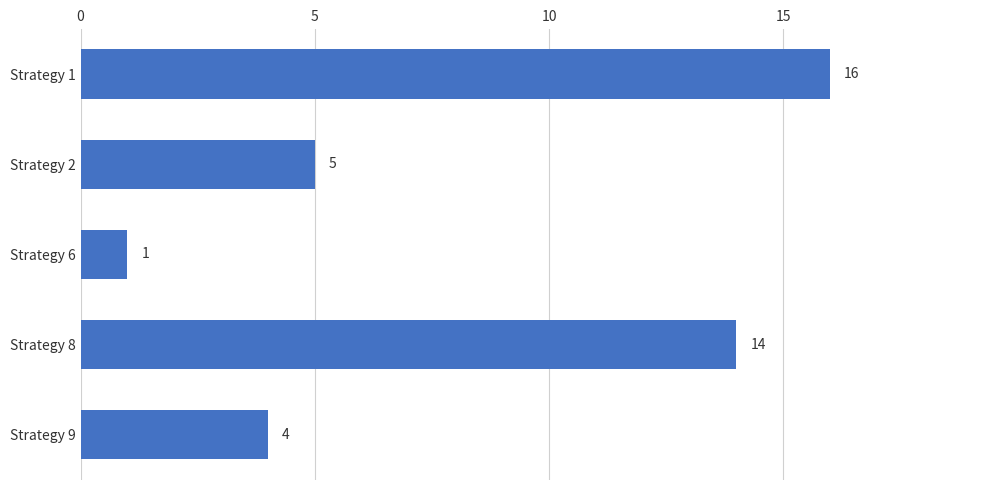

What is the change in value from Strategy 1 to Strategy 9?

-12